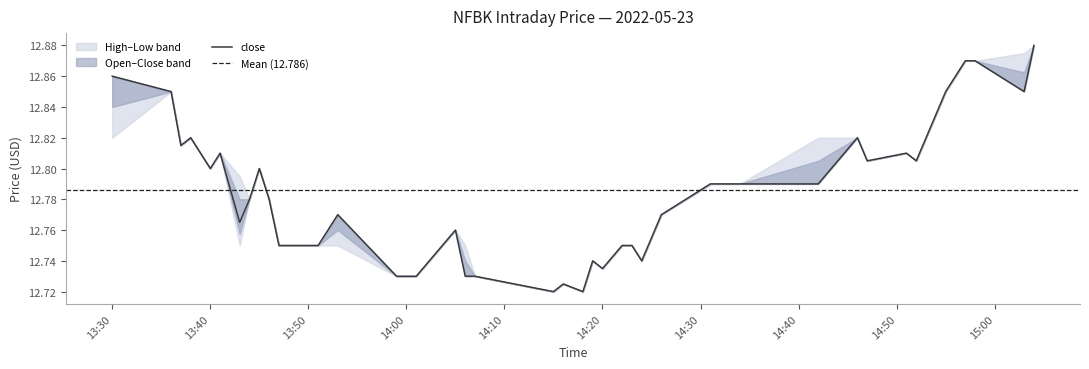

At 2022-05-23 13:37:00, list the series in order from largest to smallest.

open, high, low, close